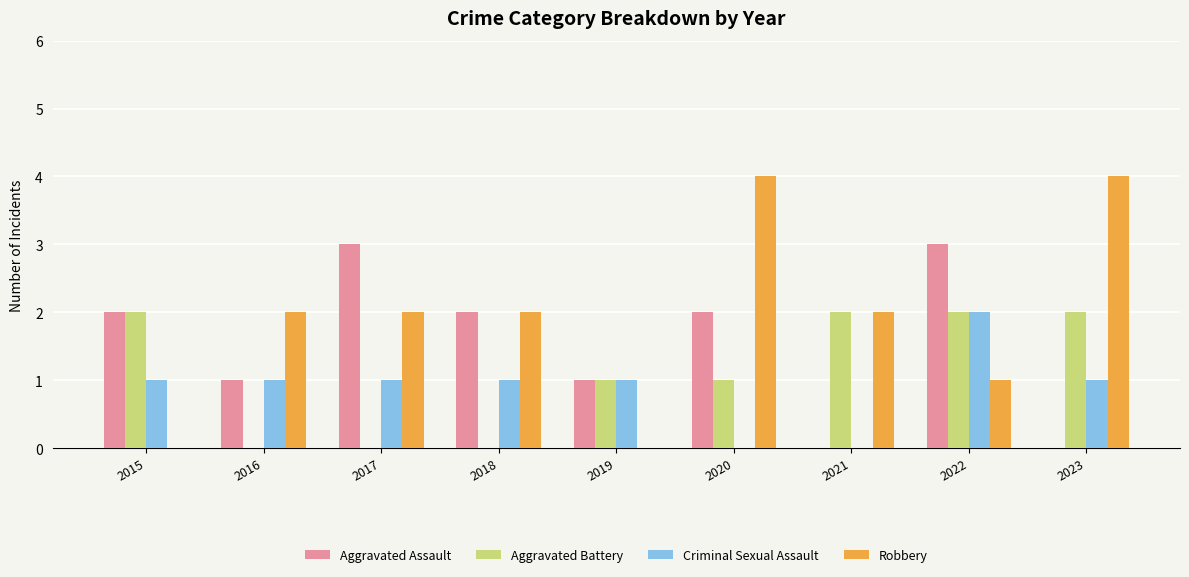

Which series has the largest total across all categories?

Robbery